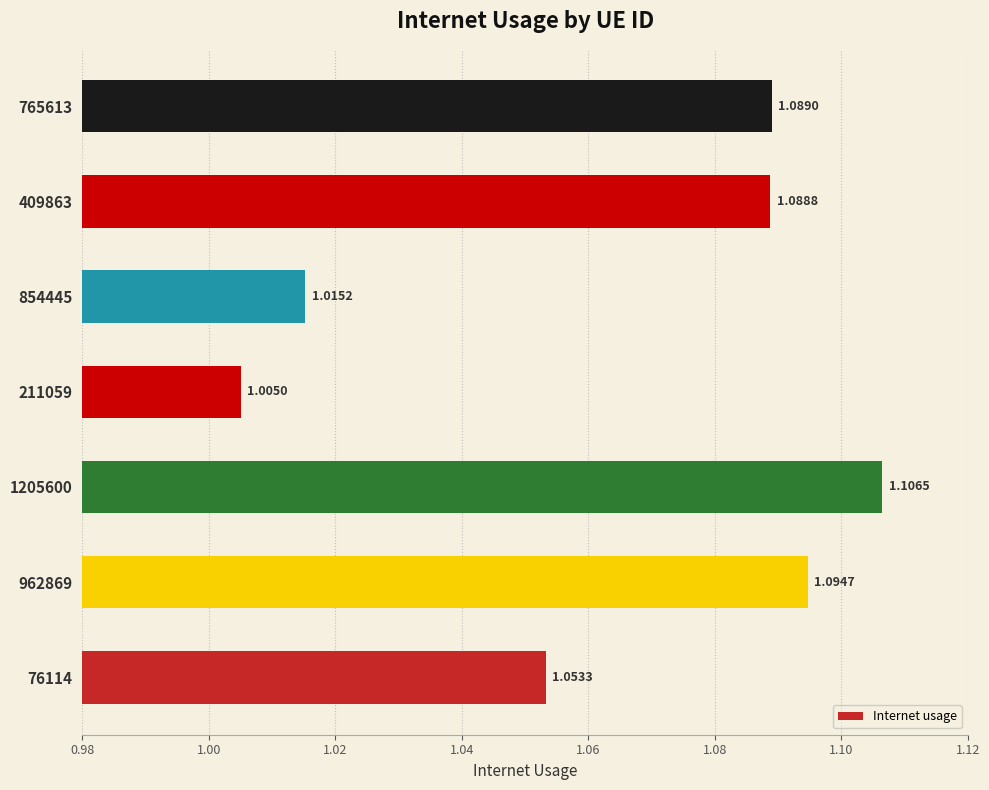

What is the sum of all values?

7.5